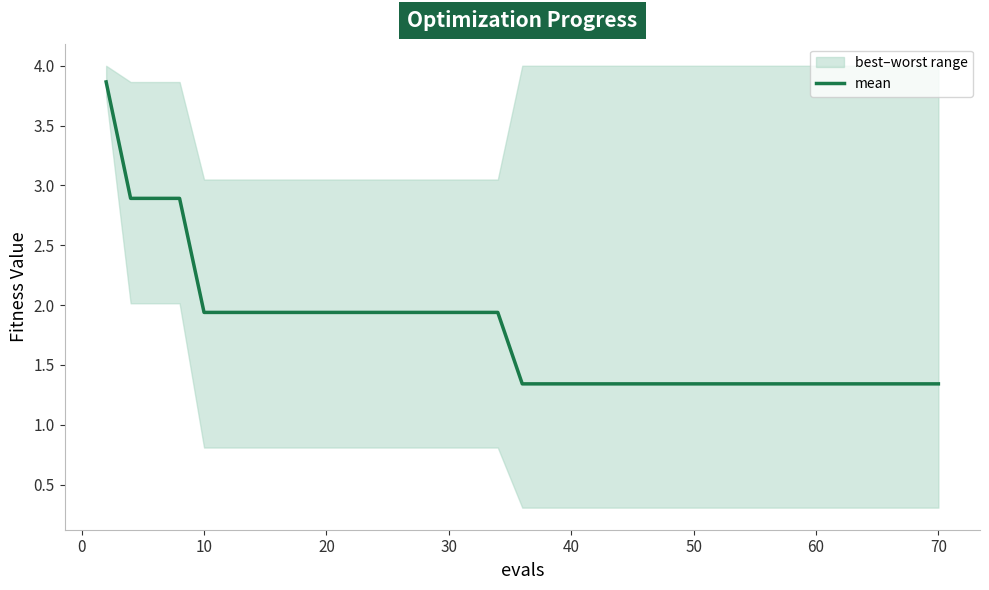

The value at 14 is 1.2. True or false?

False